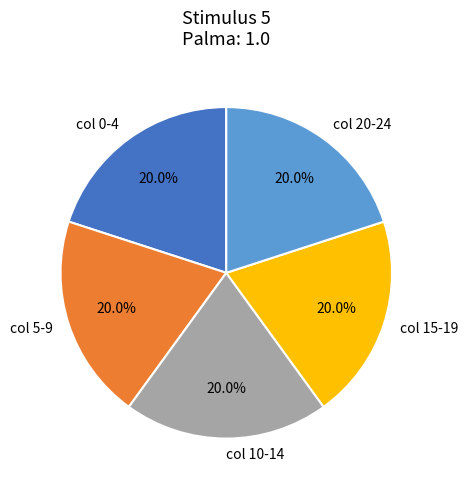

Combined, what portion of the pie is col 5-9 and col 10-14?

40.0%